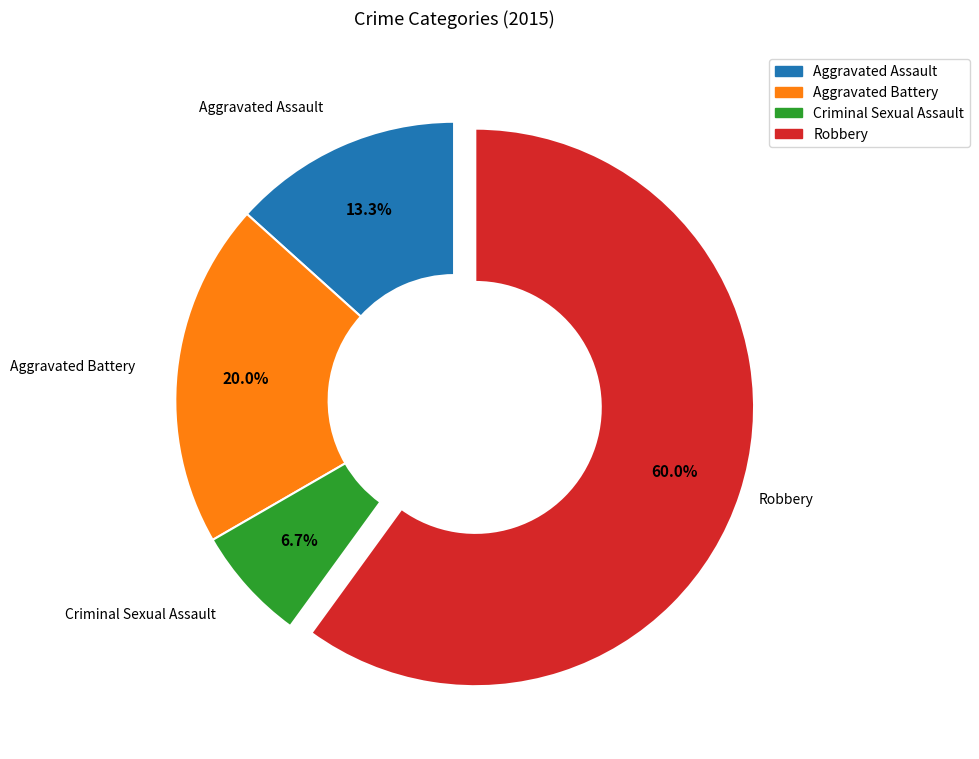

How many segments does this pie chart have?

4